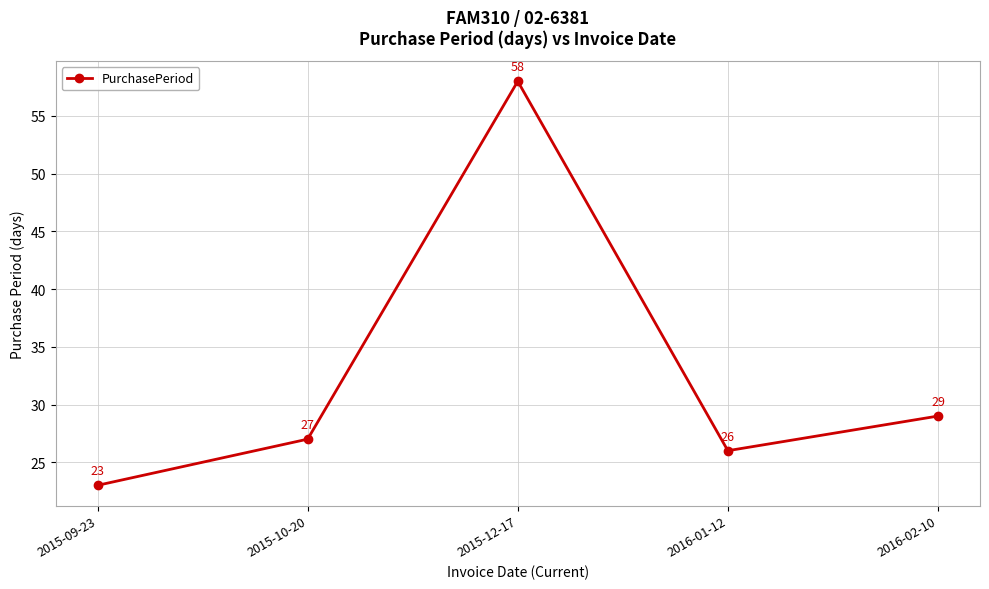

List the labels in order of value, largest first.

2015-12-17, 2016-02-10, 2015-10-20, 2016-01-12, 2015-09-23